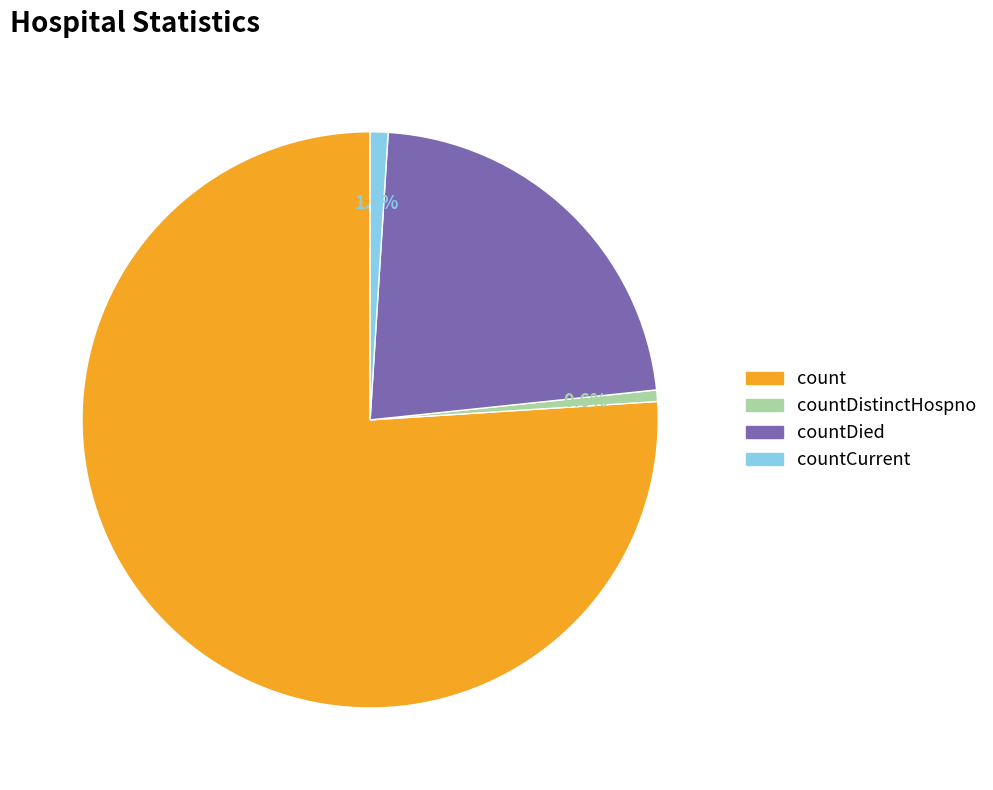

Does any single category account for the majority?

Yes